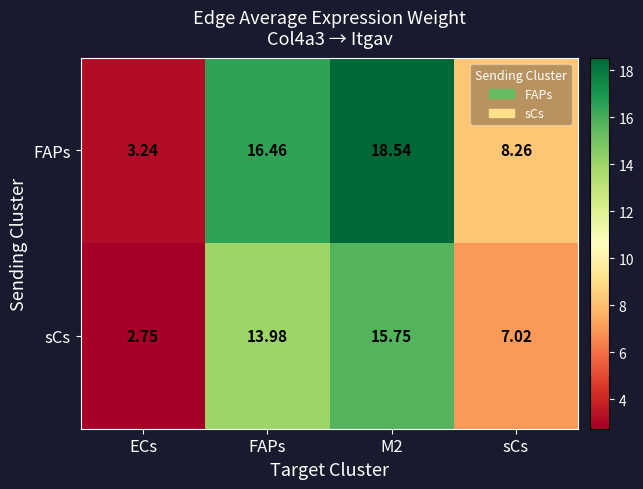

What is the difference between the highest and lowest values at ECs?

0.5